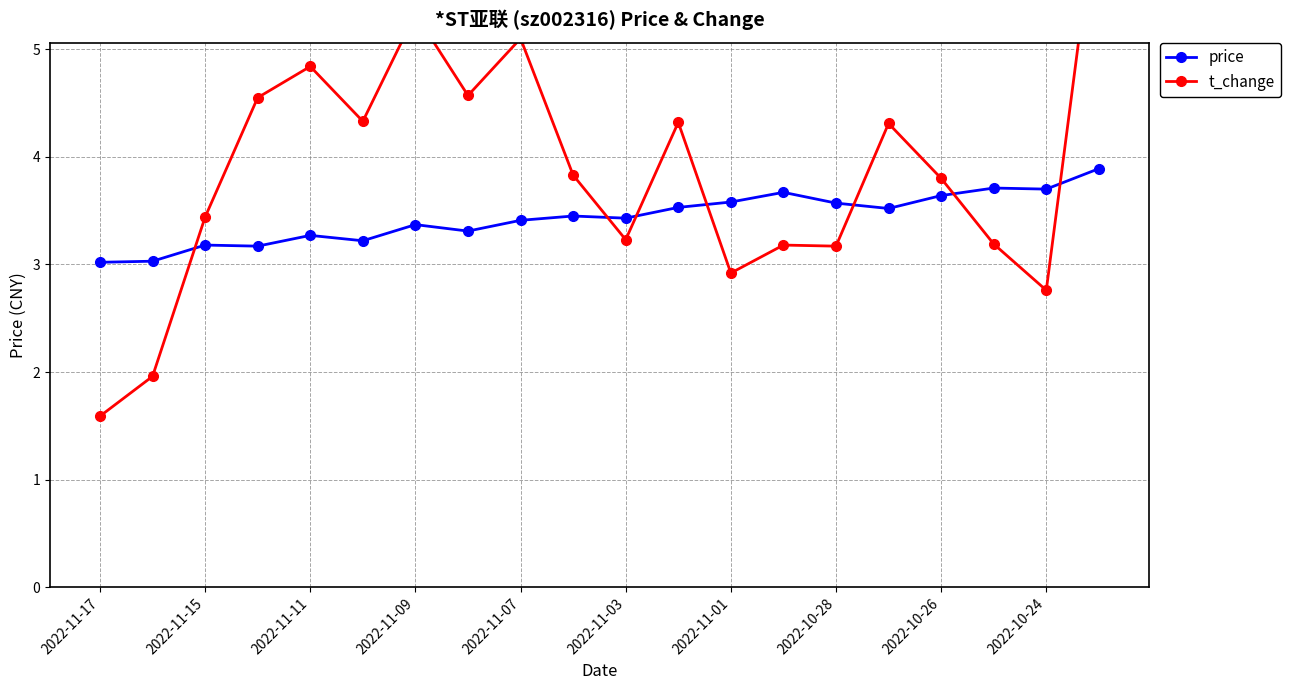

The value of price at 2022-10-28 is 1.5. True or false?

False